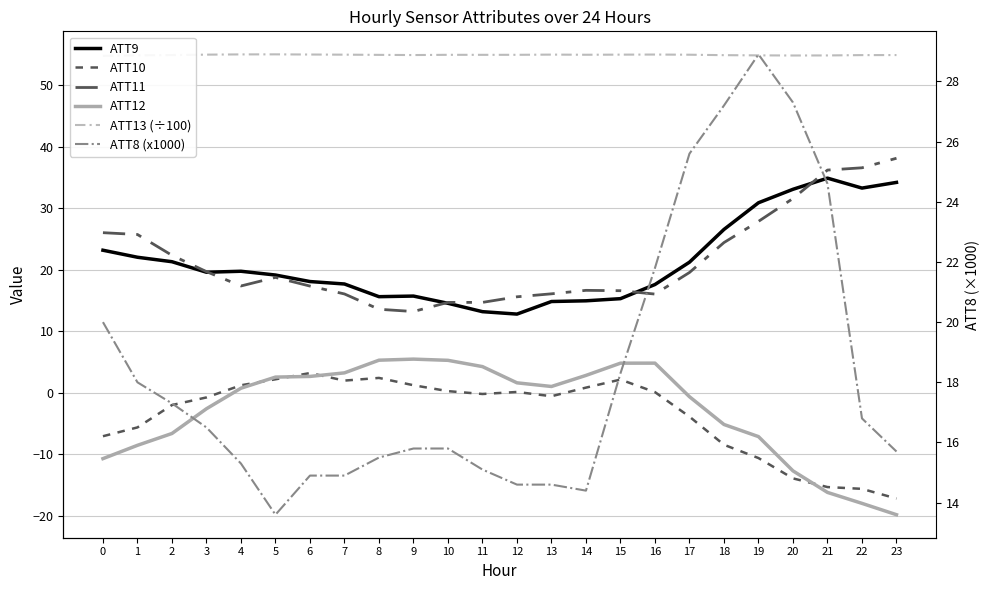

How many lines are shown in the chart?

6